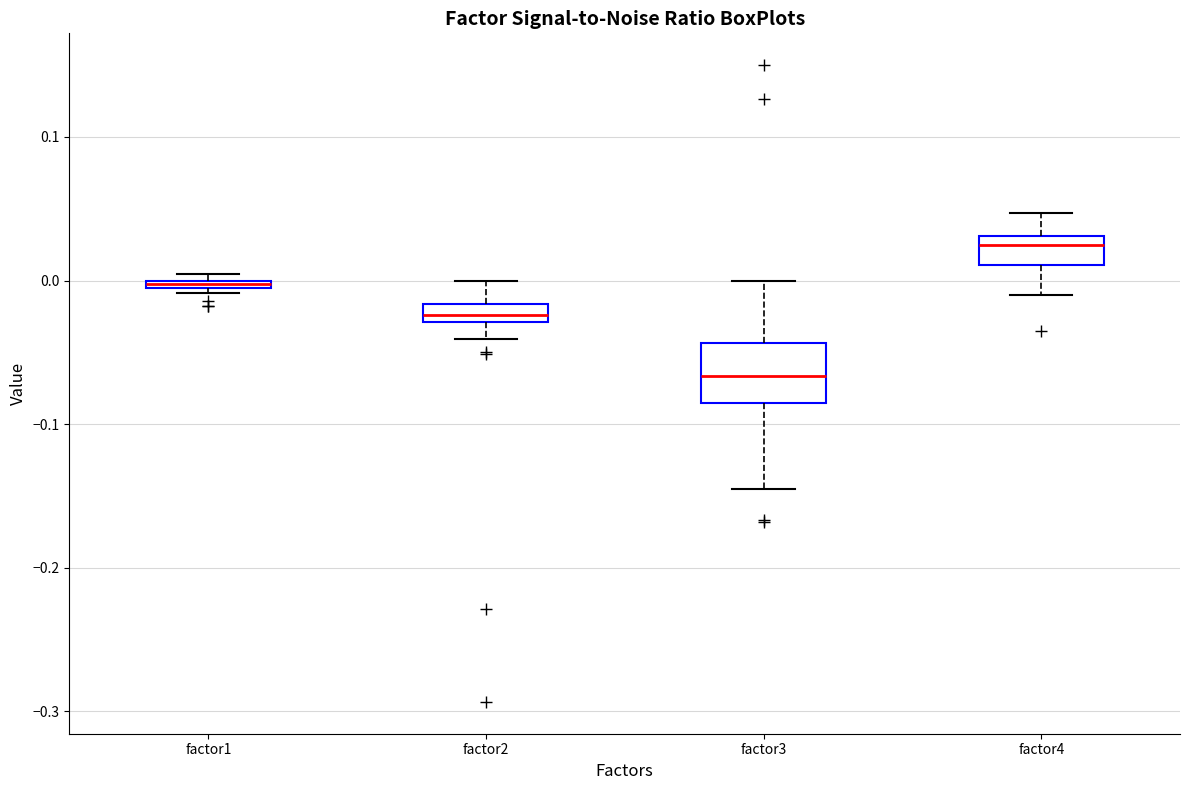

Which box's median line is the highest?

factor4